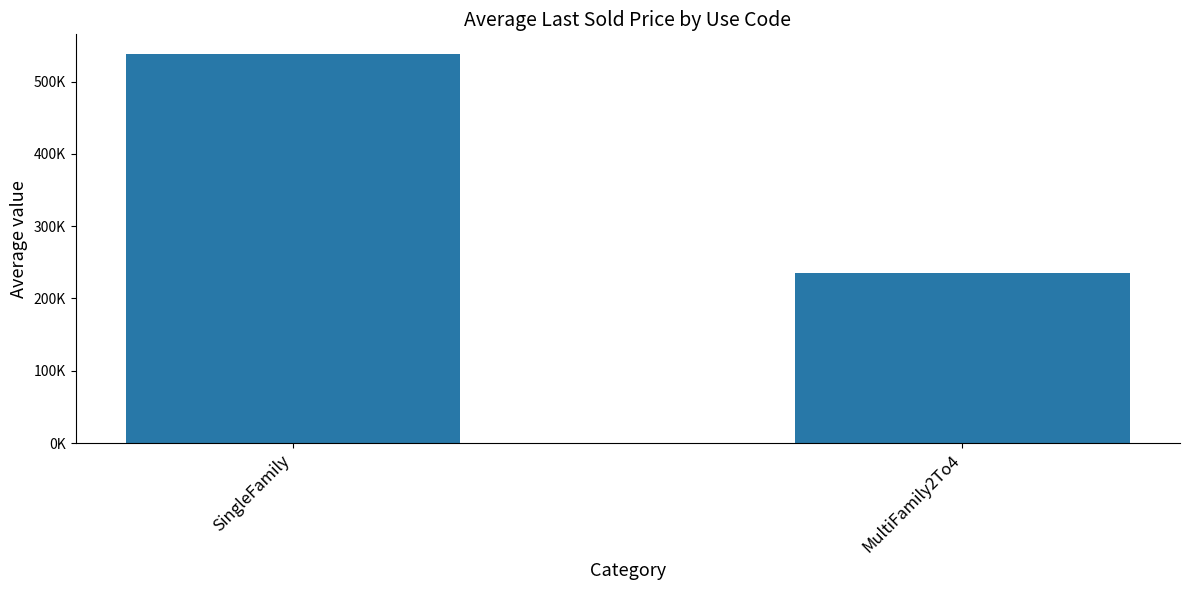

Are the bars horizontal?

No